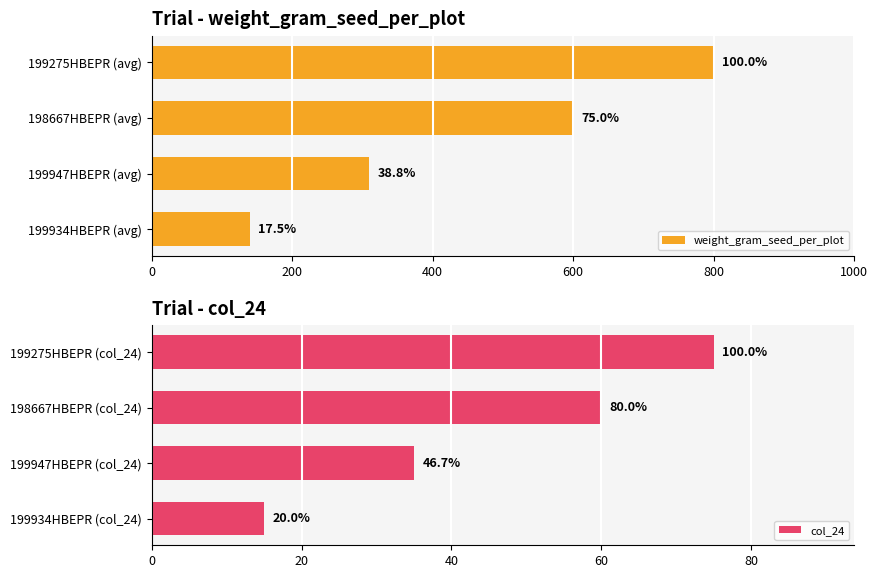

Between 199934HBEPR (avg) and 199947HBEPR (avg), which is larger?

199947HBEPR (avg)